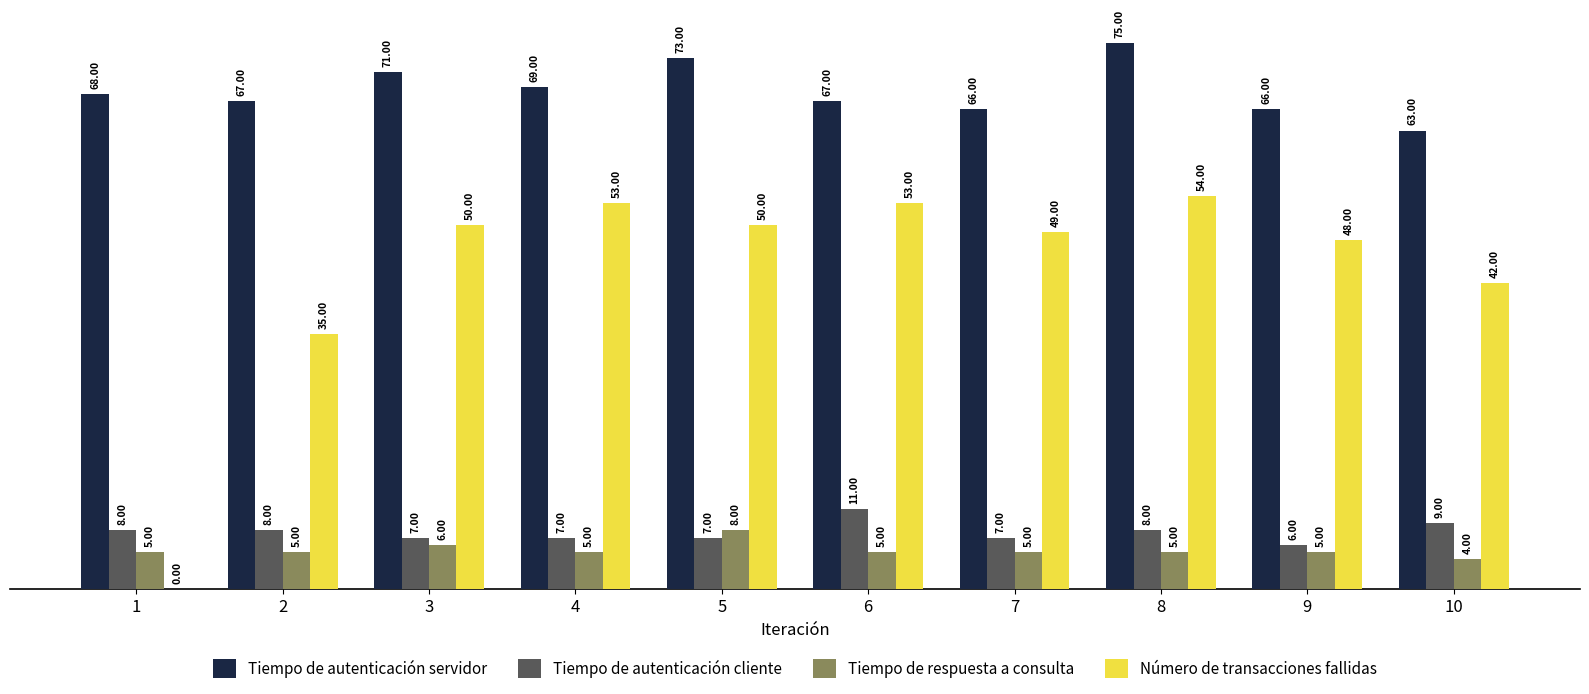

What is the total value across all series at 5?

138